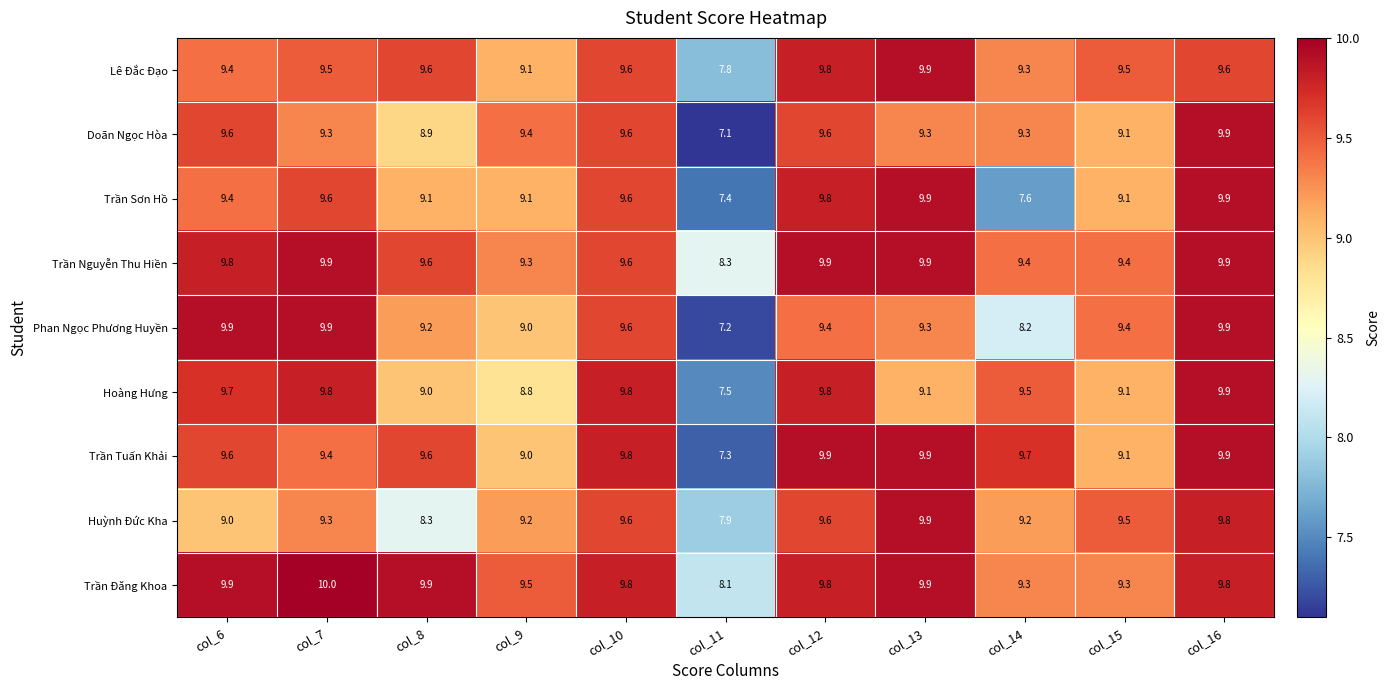

True or false: Lê Đắc Đạo has a value of 9.1 at col_9.

True